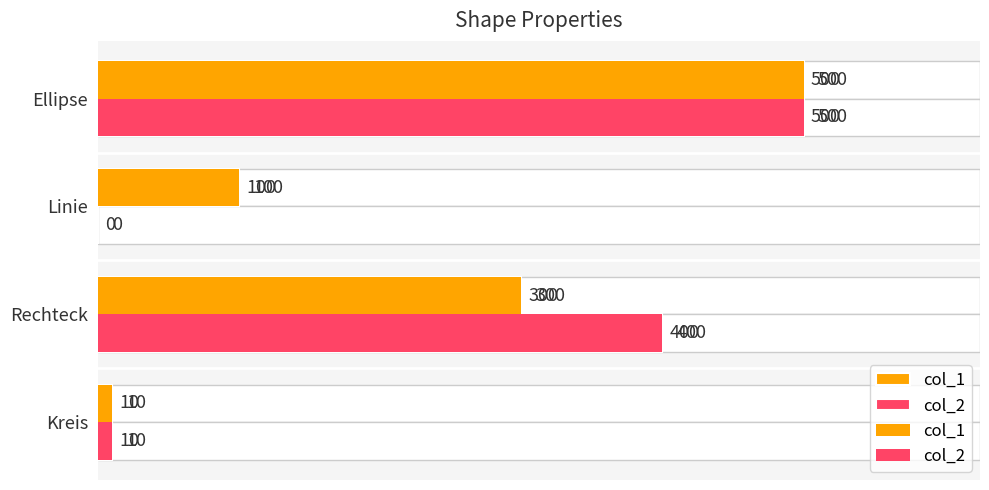

Are the bars grouped side by side (vs. stacked)?

Yes